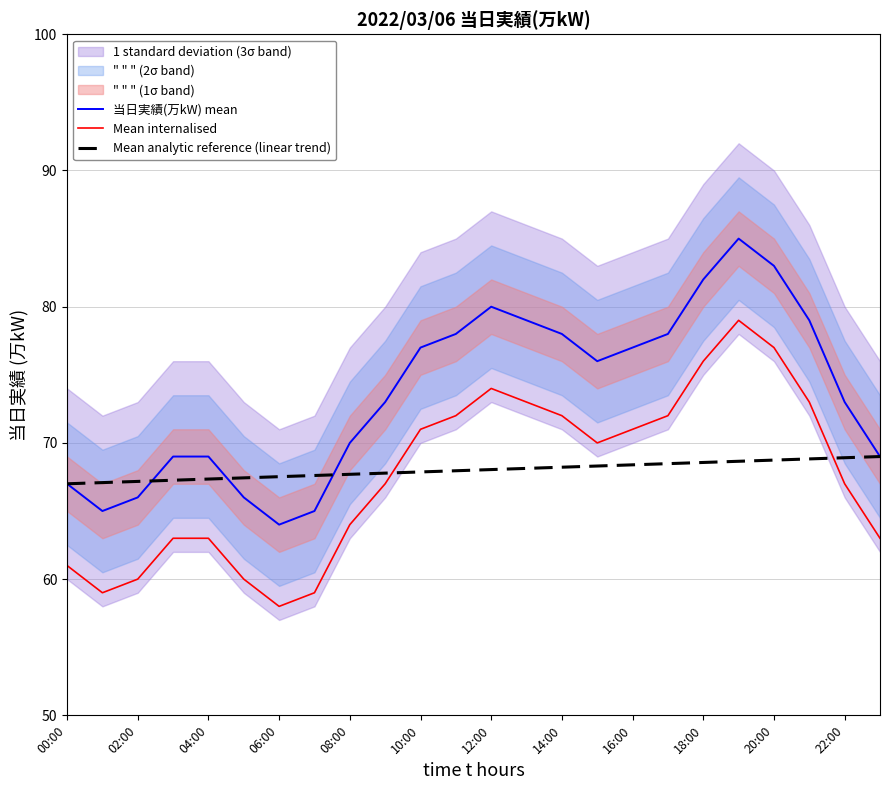

How many data points in 当日実績(万kW) mean are less than 76?

12